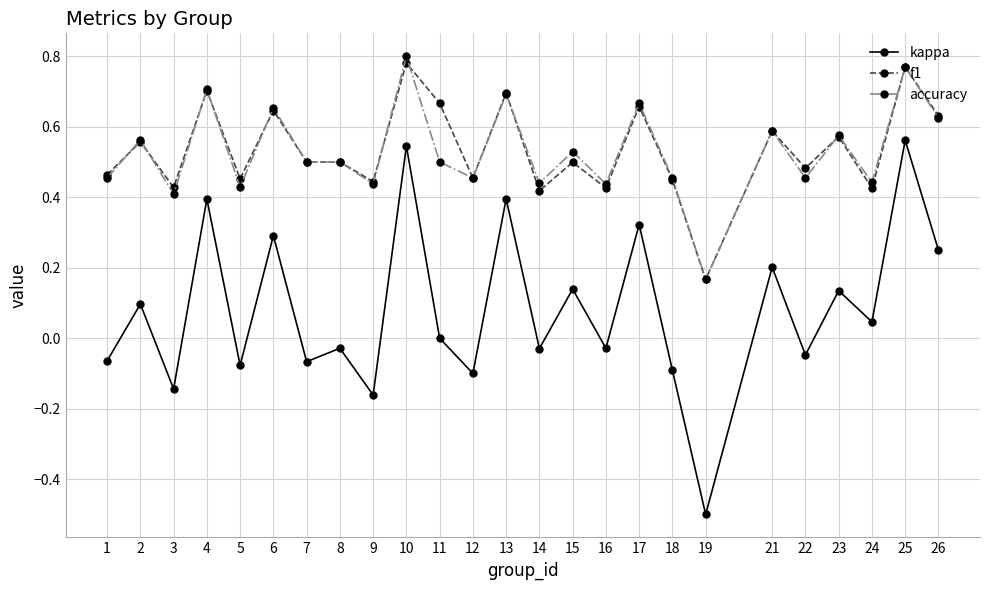

How many accuracy values are between 0 and 1?

25